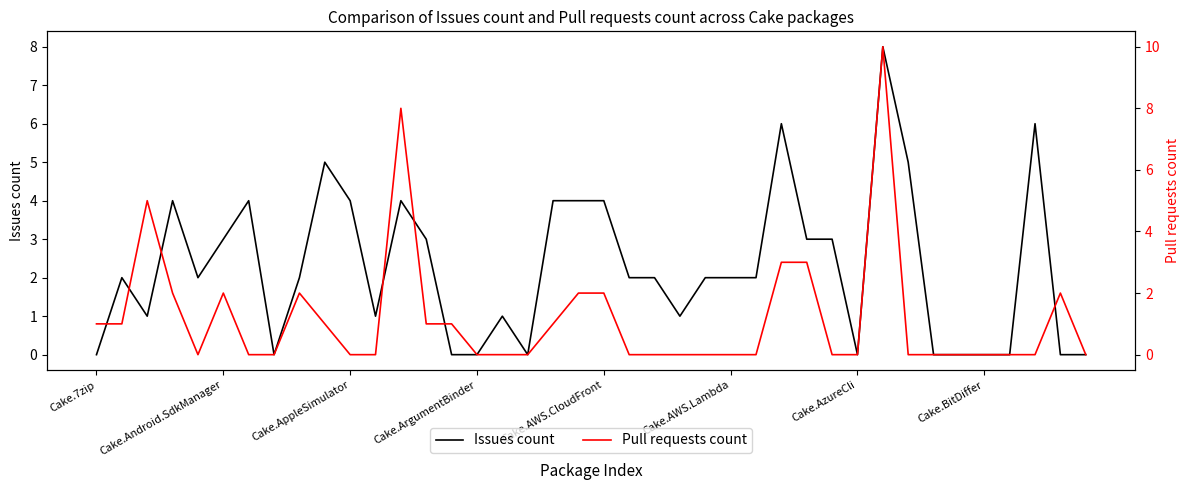

True or false: Issues count has a value of 2 at Cake.Android.SdkManager.

False